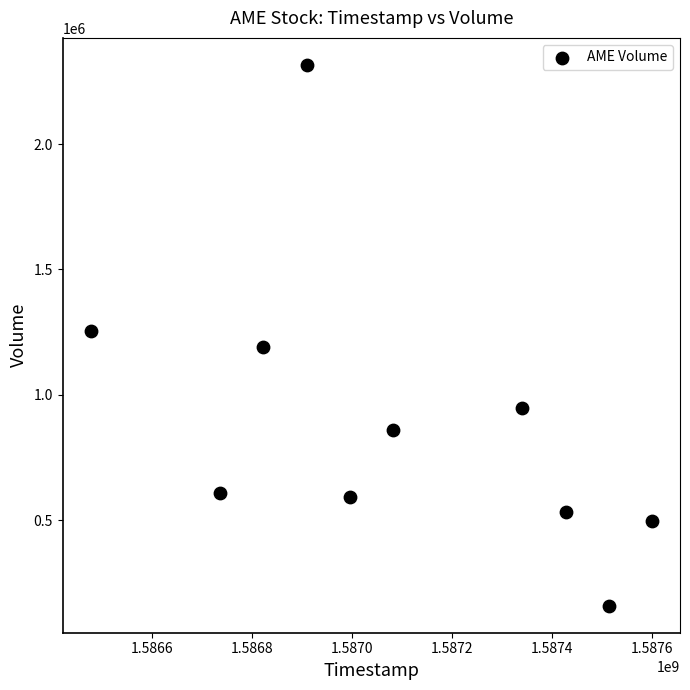

What is the average Y value?

895950